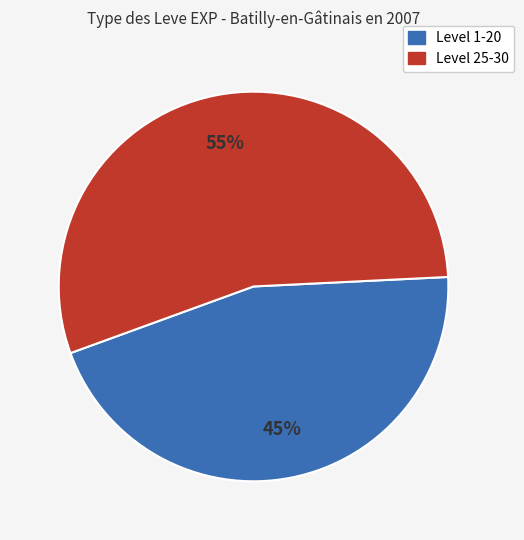

To the nearest percent, what is the difference between the largest and smallest slice percentages?

10%